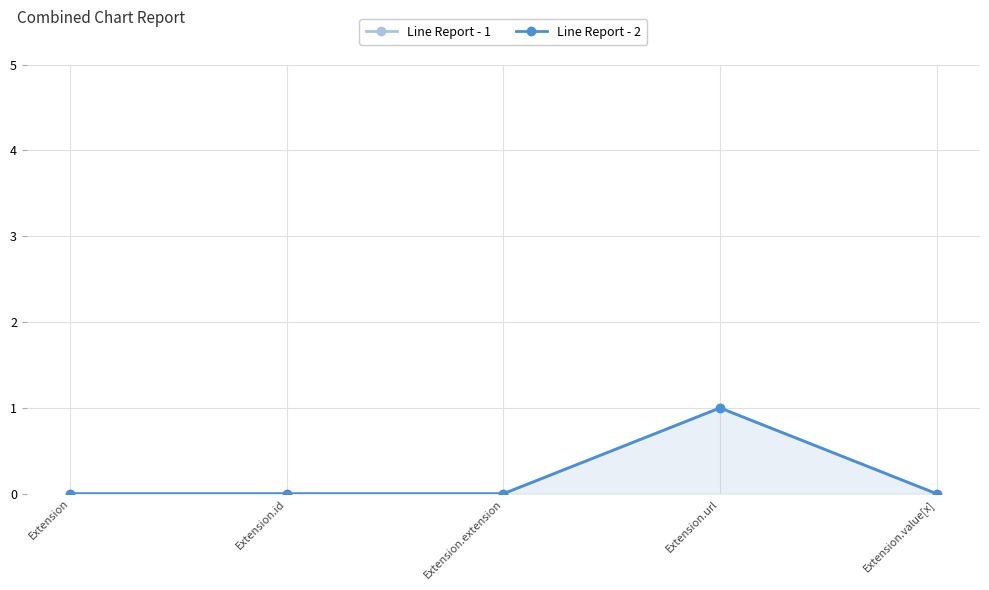

Rank the series at Extension.value[x] from lowest to highest value.

Line Report - 1, Line Report - 2